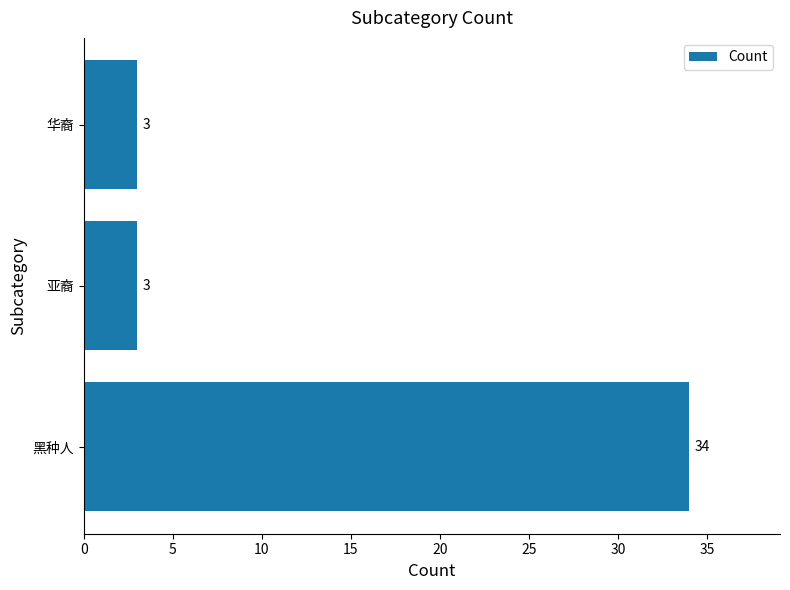

Read the value at 华裔.

3